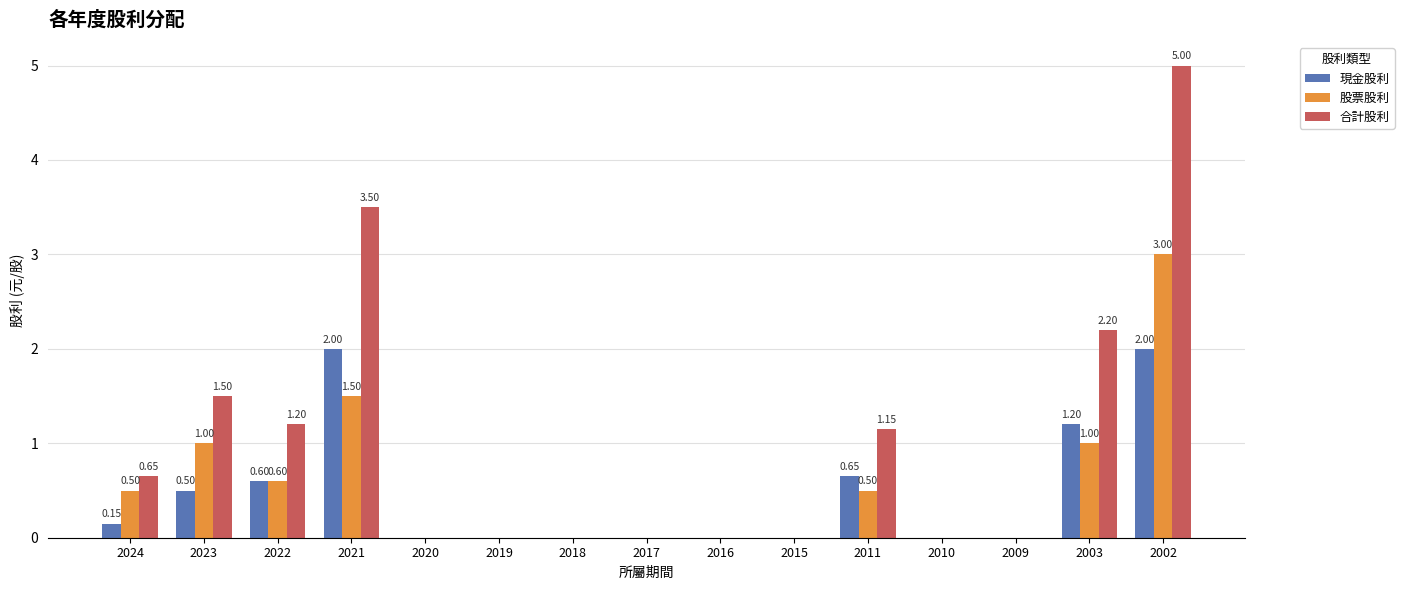

At which category is the sum across all series the highest?

2002